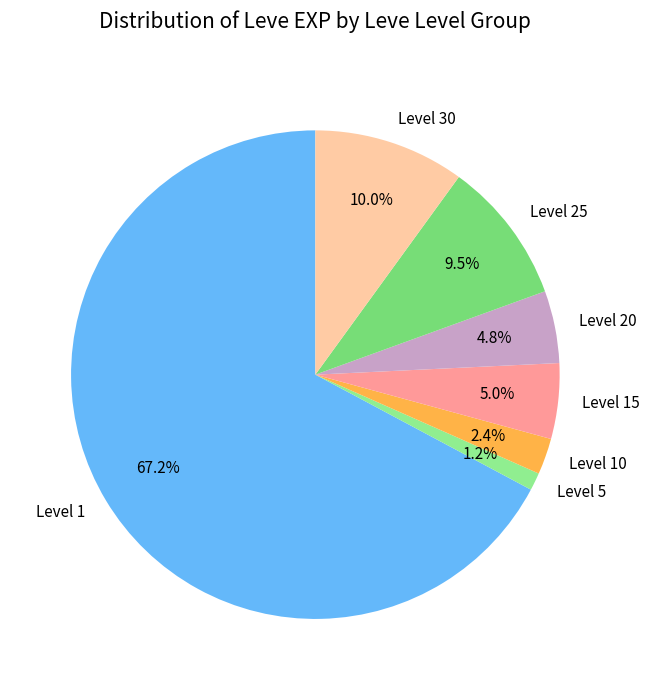

How many segments does this pie chart have?

7